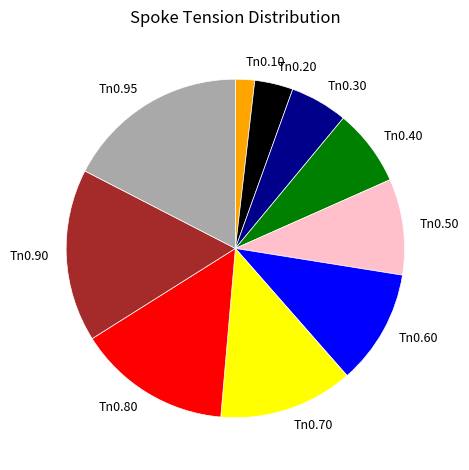

Combined, do Tn0.10 and Tn0.95 account for over 50%?

No